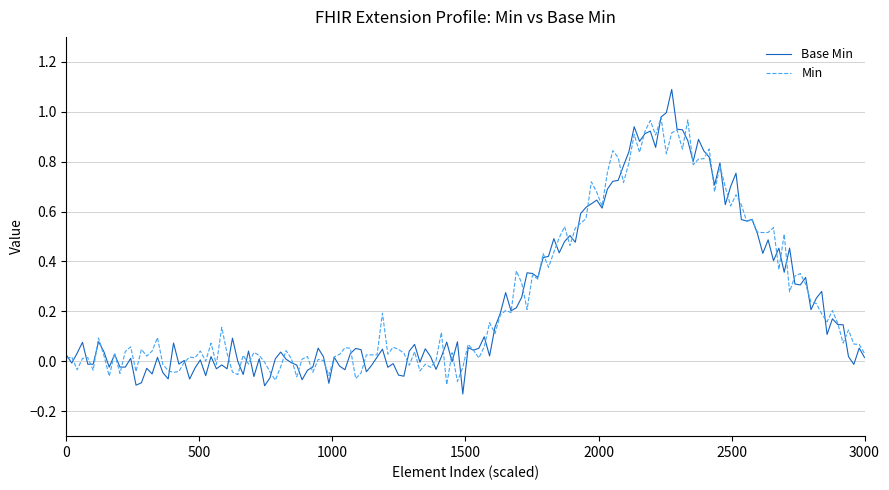

List the series in order of their peak value, lowest first.

Min, Base Min